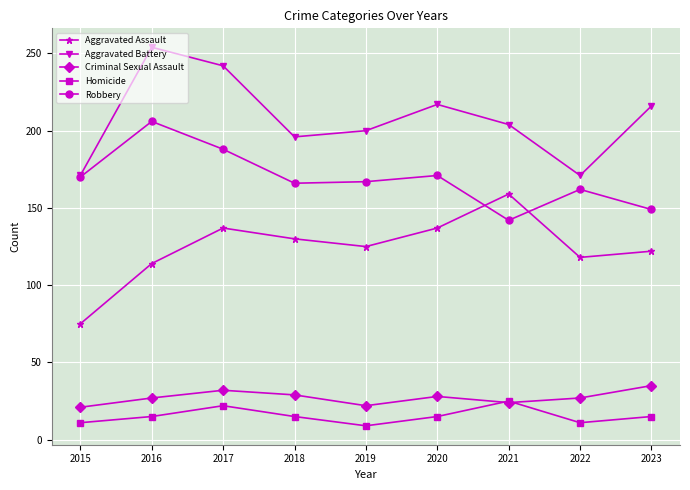

What are all the series names shown in the legend?

Aggravated Assault, Aggravated Battery, Criminal Sexual Assault, Homicide, Robbery